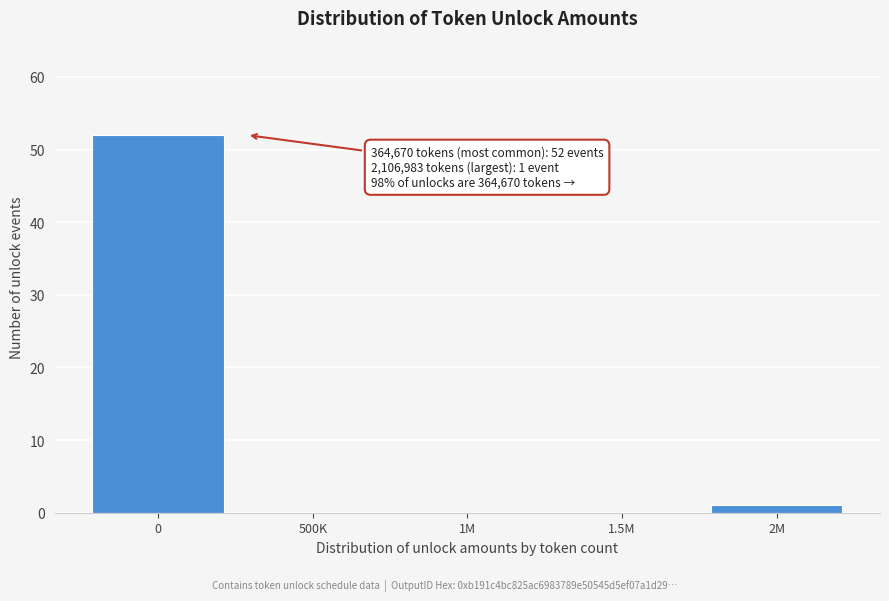

Reading left to right, transcribe all the data shown in this chart.

0=52	500K=0	1M=0	1.5M=0	2M=1